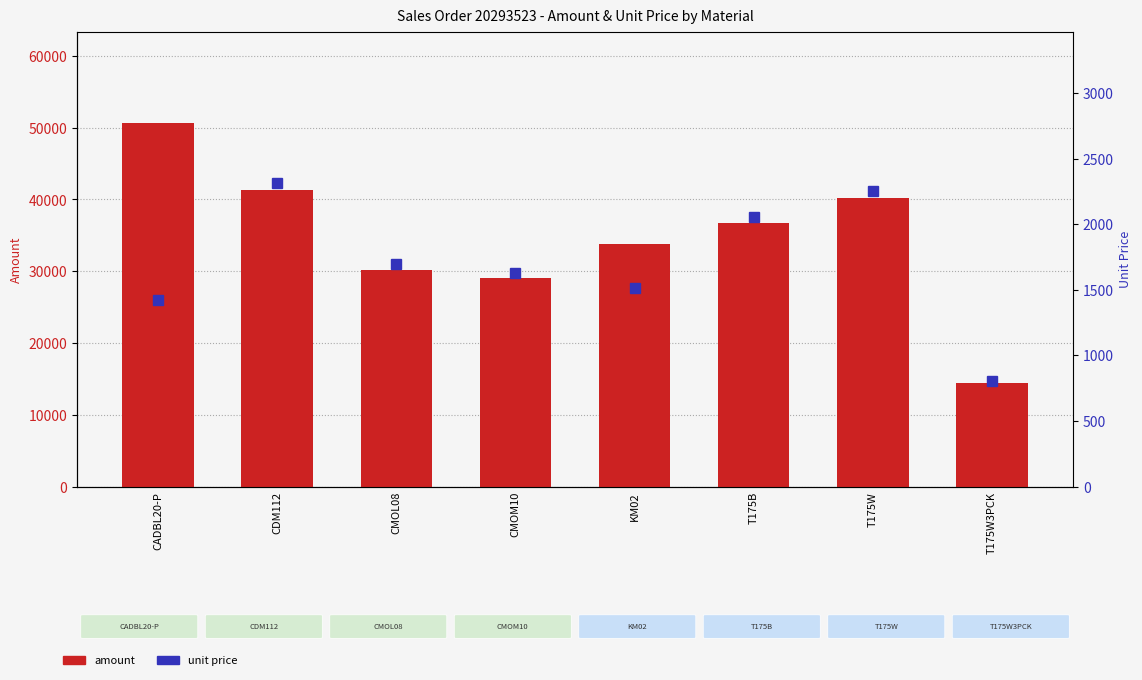

What is the spread (max minus min) of values at KM02?

32235.8